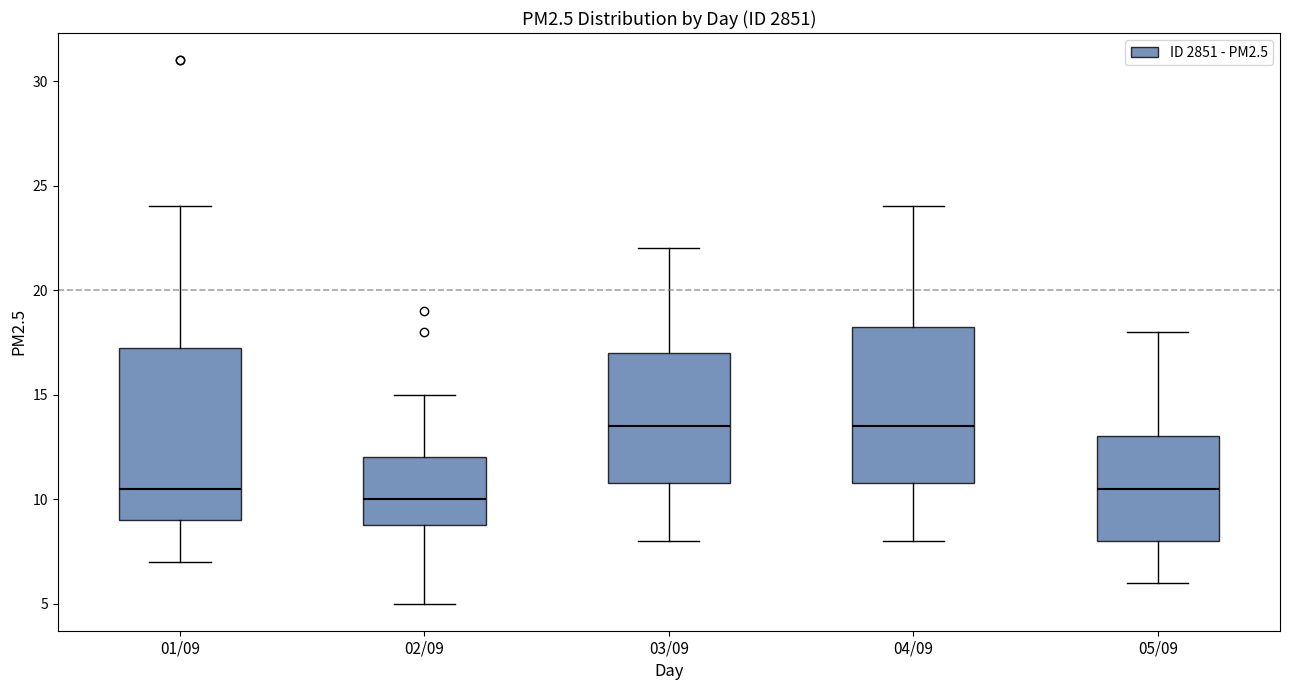

Reading left to right, transcribe this box plot: for each box, give where its median line is, the range the box spans, and where its two whiskers end, as read against the y-axis. The values are not printed on the chart, so give them approximately, as read against the axis.

01/09: median 10.5, box 9.0 to 17.5, whiskers 7.0 to 24.0
02/09: median 10.0, box 9.0 to 12.0, whiskers 5.0 to 15.0
03/09: median 13.5, box 11.0 to 17.0, whiskers 8.0 to 22.0
04/09: median 13.5, box 11.0 to 18.5, whiskers 8.0 to 24.0
05/09: median 10.5, box 8.0 to 13.0, whiskers 6.0 to 18.0